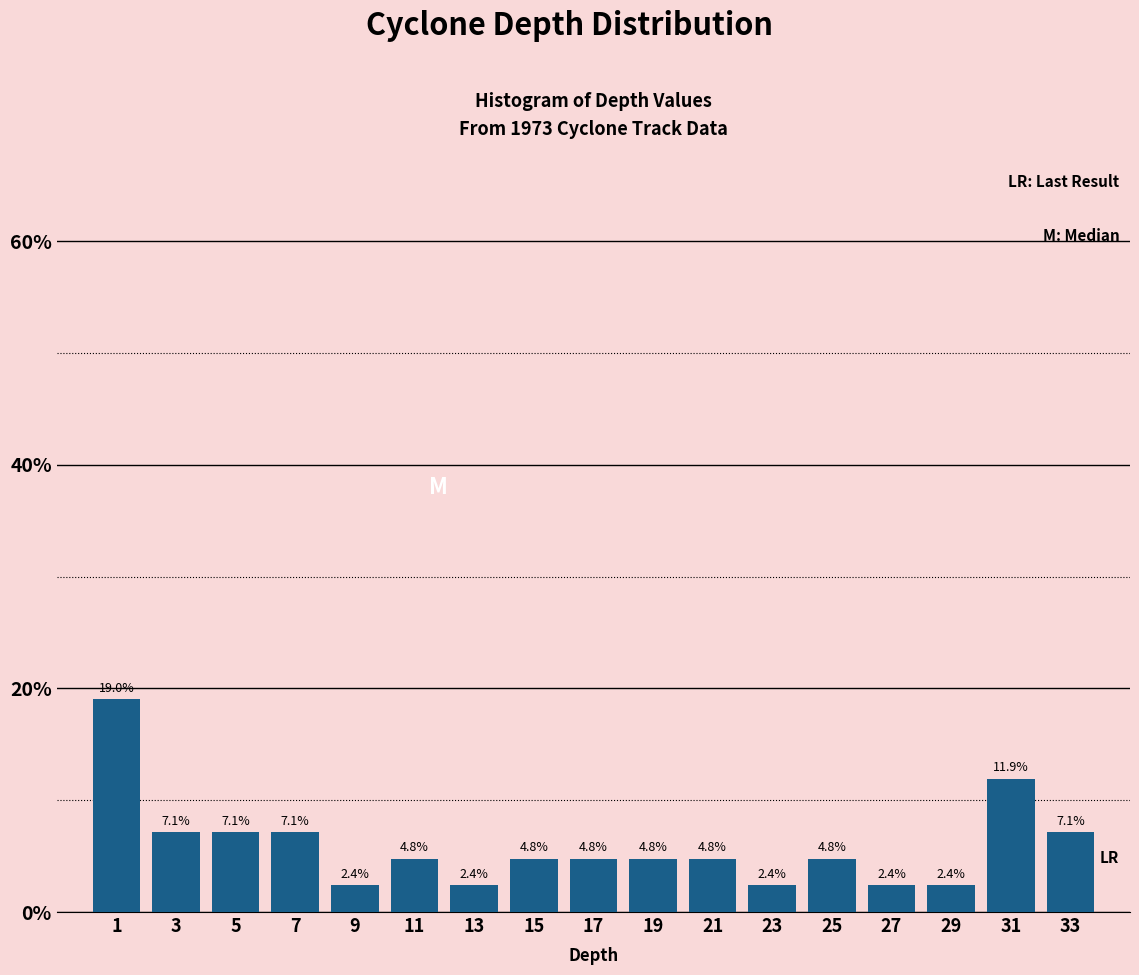

How tall is the bar that spans 32 to 34 on the x-axis?

7.1